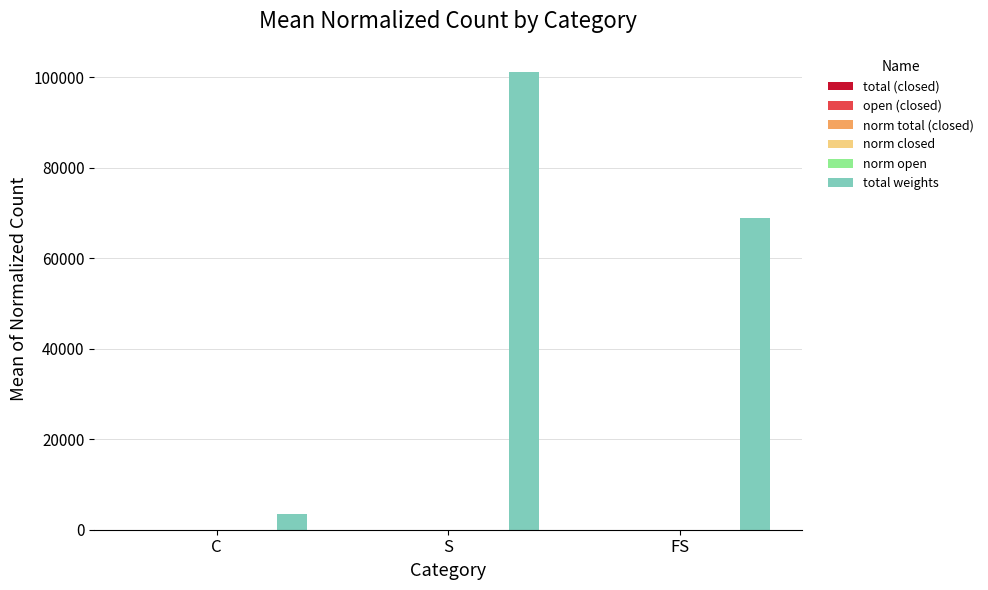

Are the bars grouped side by side (vs. stacked)?

Yes